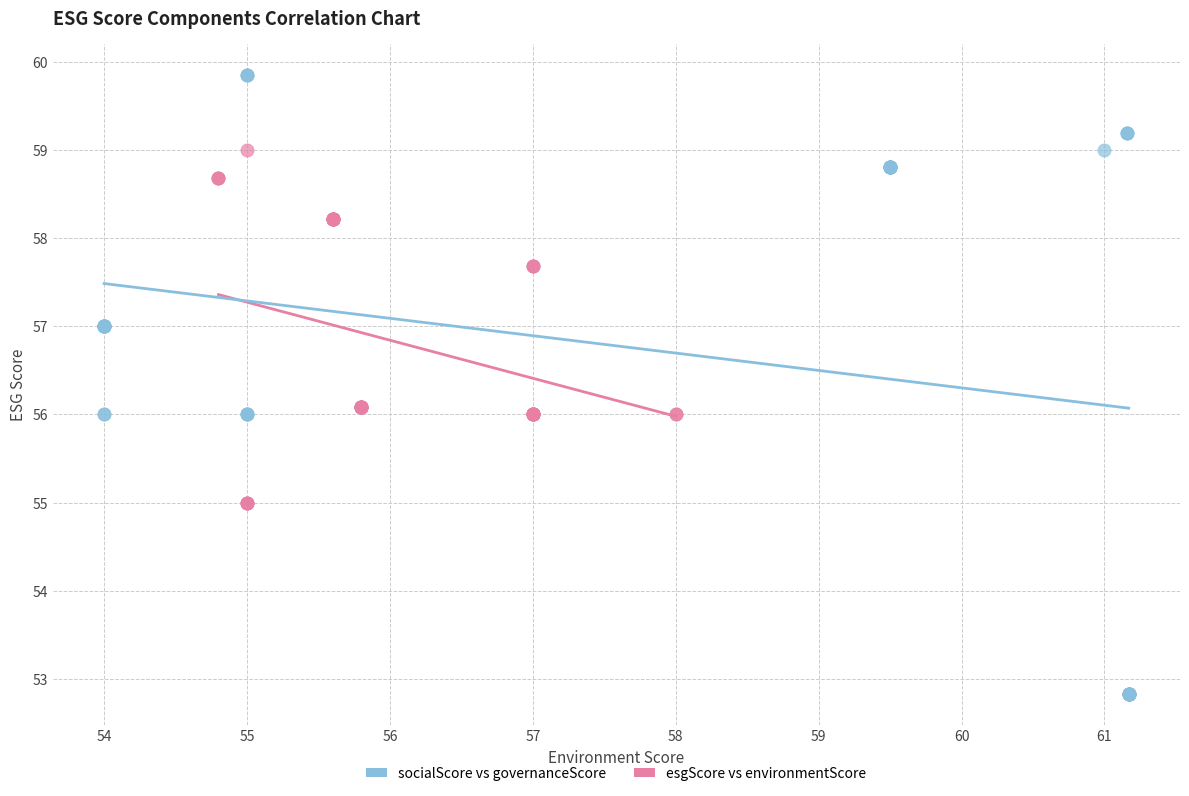

What are all the series names shown in the legend?

socialScore vs governanceScore, esgScore vs environmentScore